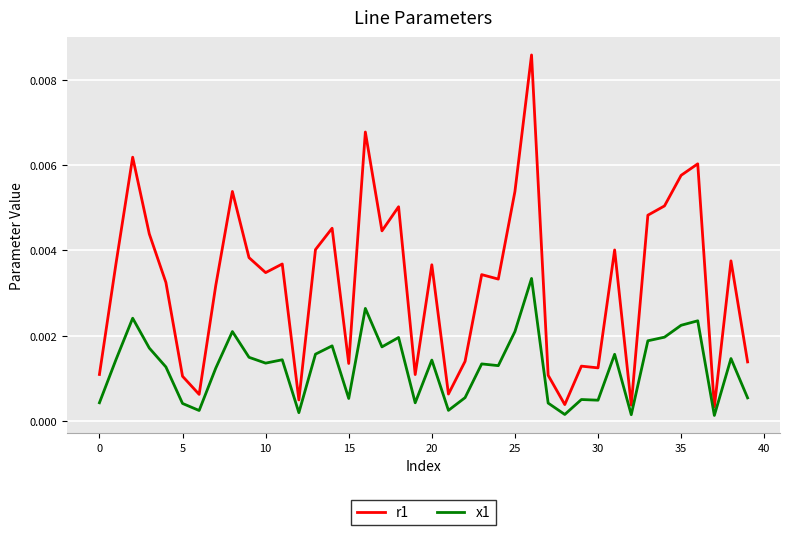

Rank the series by their maximum value, from highest to lowest.

r1, x1